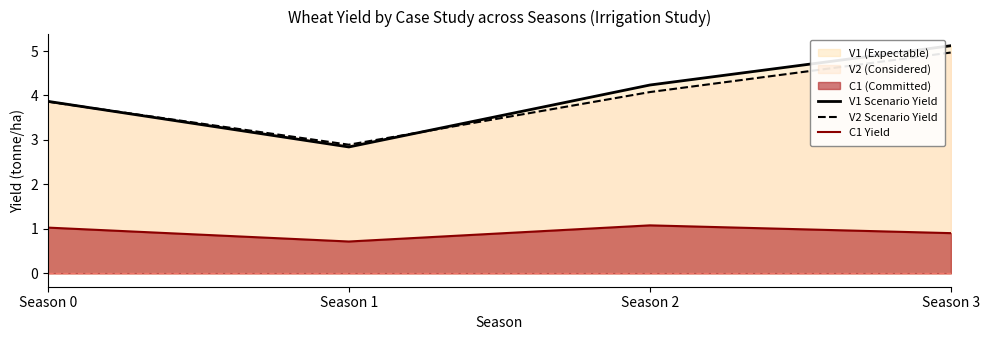

List the labels in order of V1 Scenario Yield value, smallest first.

Season 1, Season 0, Season 2, Season 3